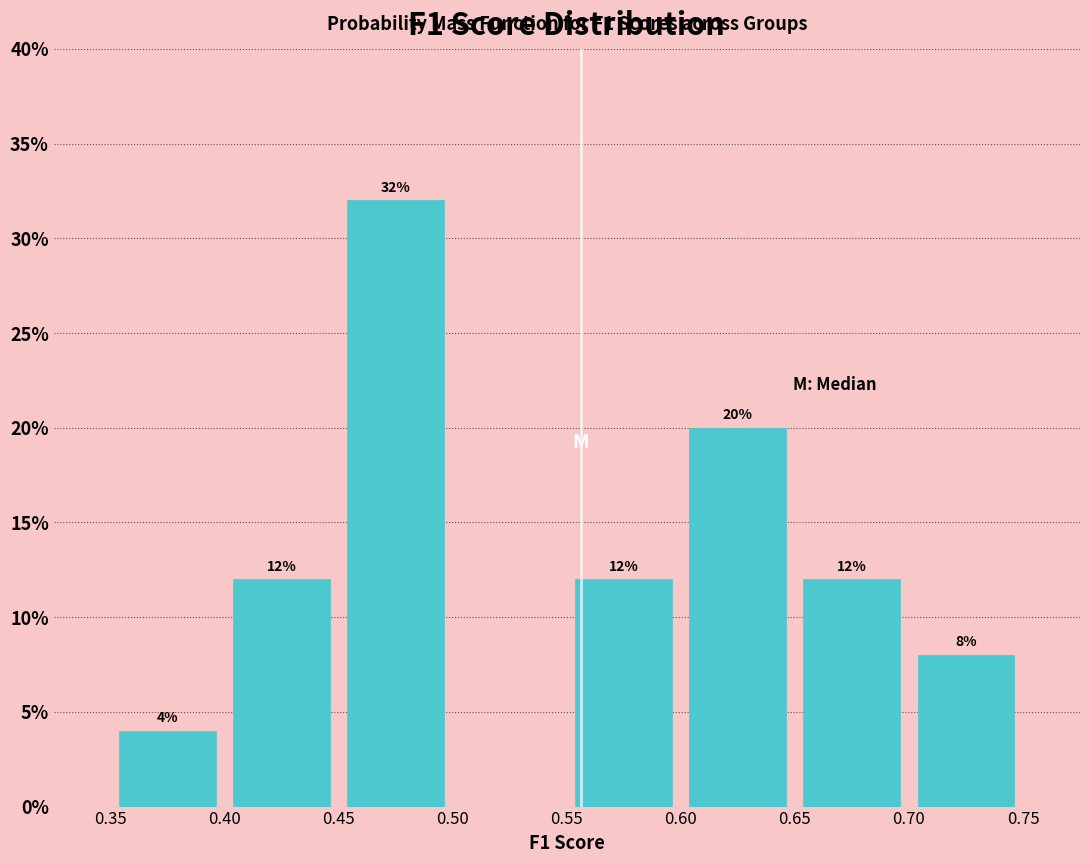

Over which range of the x-axis is the bar tallest?

0.45 to 0.50